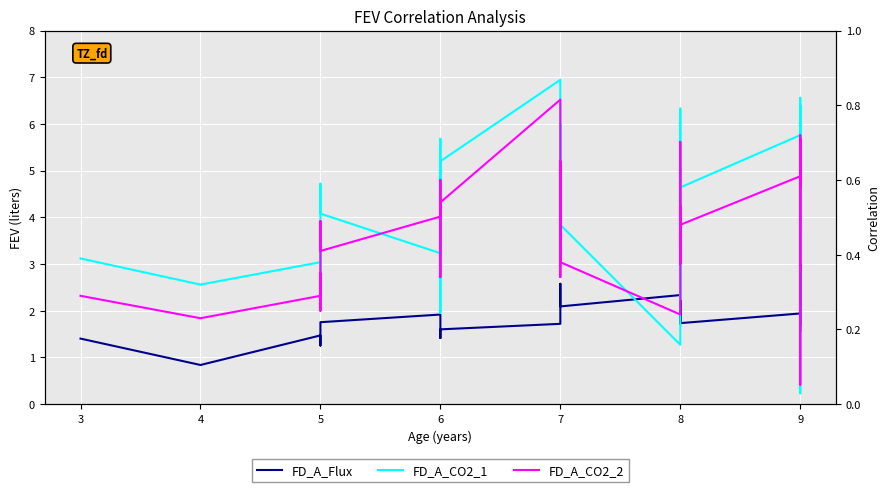

How many data points does each series have?

34